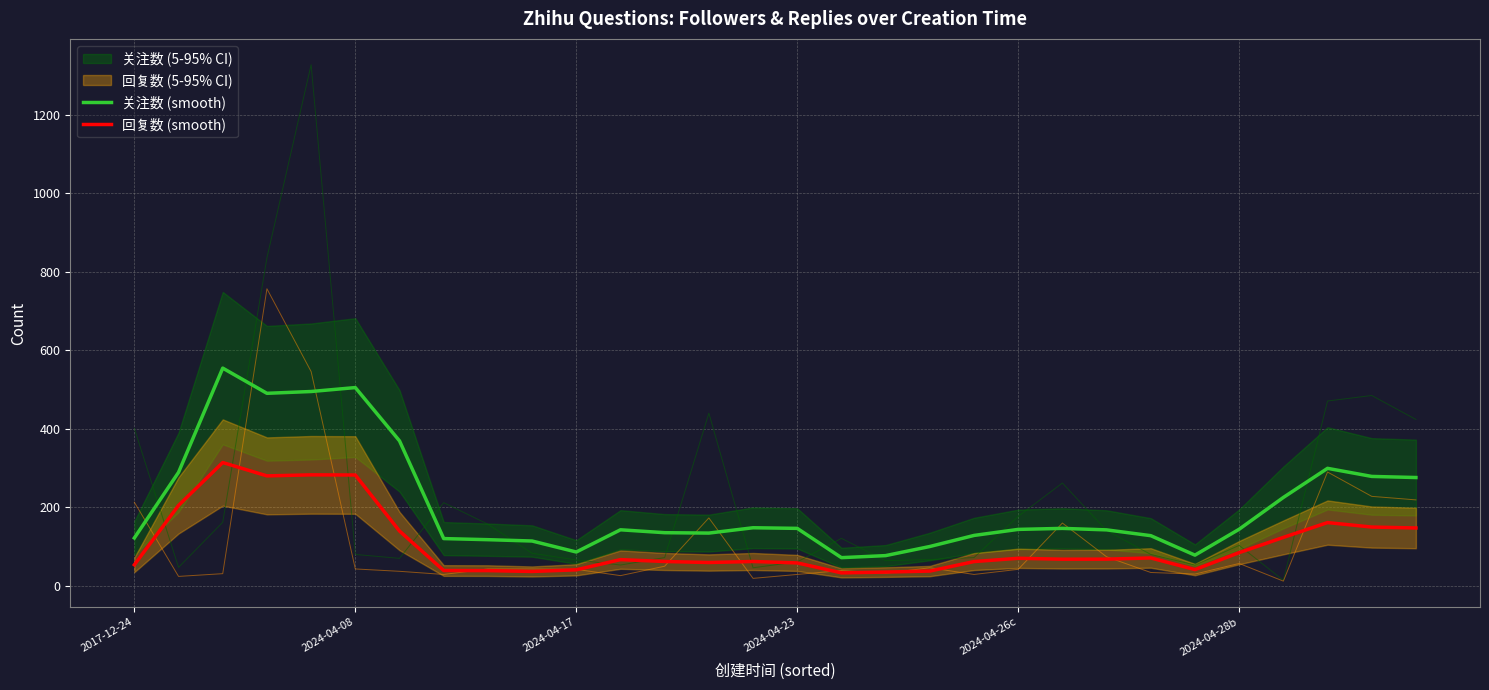

Is this an area chart (filled region under the line)?

No